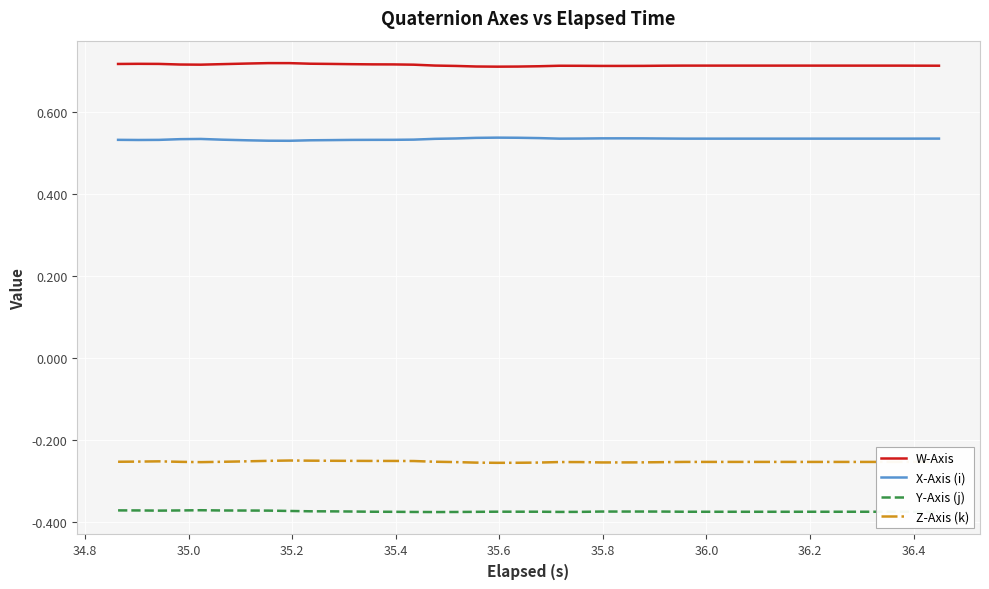

Which series has the largest total across all categories?

W-Axis